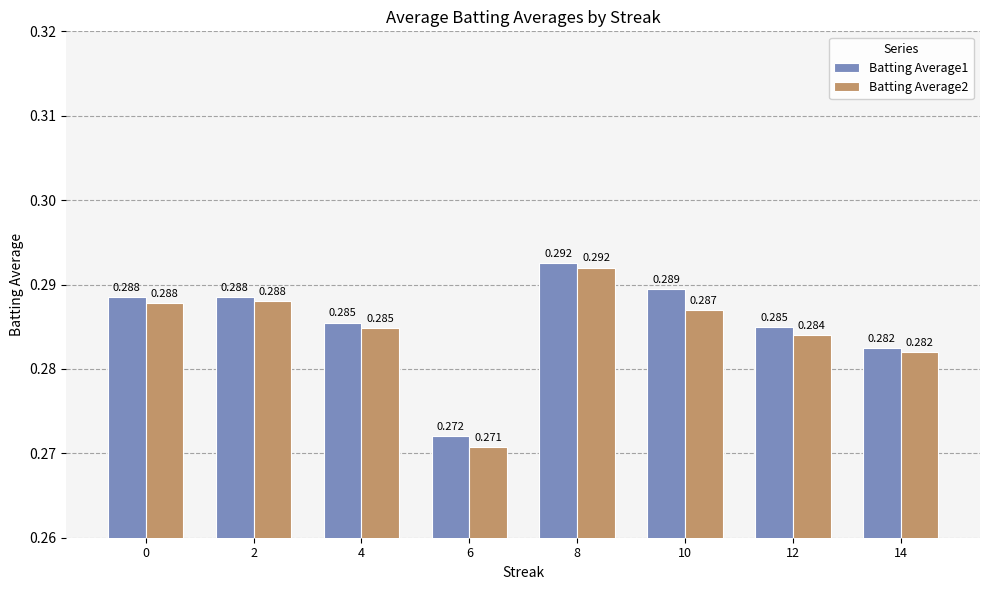

Is the value of Batting Average1 at 2 greater than the value of Batting Average2 at 8?

No